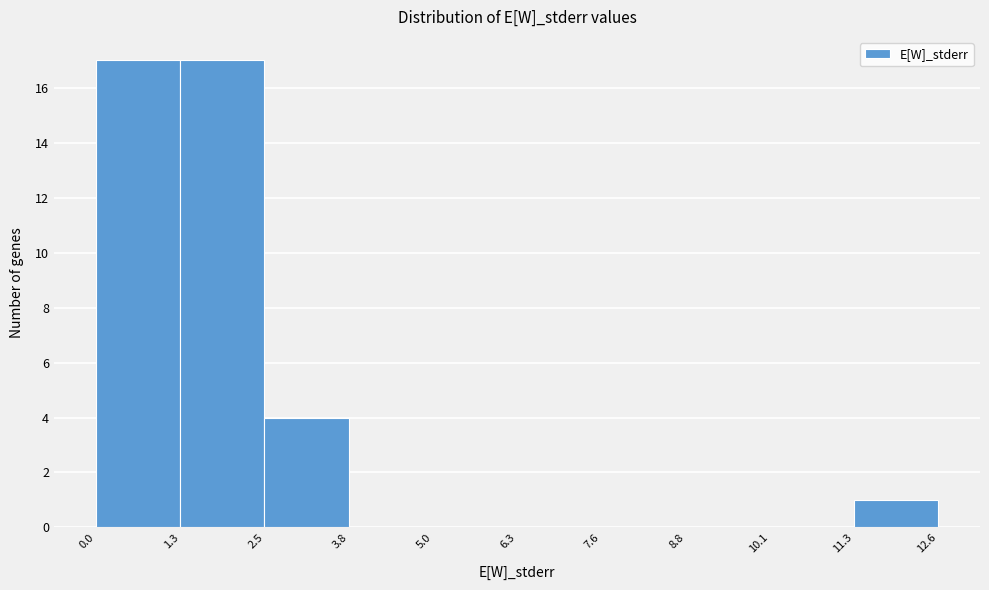

What is the height of the bar covering 1.3 to 2.5 on the x-axis? The values are not printed on the chart, so give them approximately, as read against the axis.

17